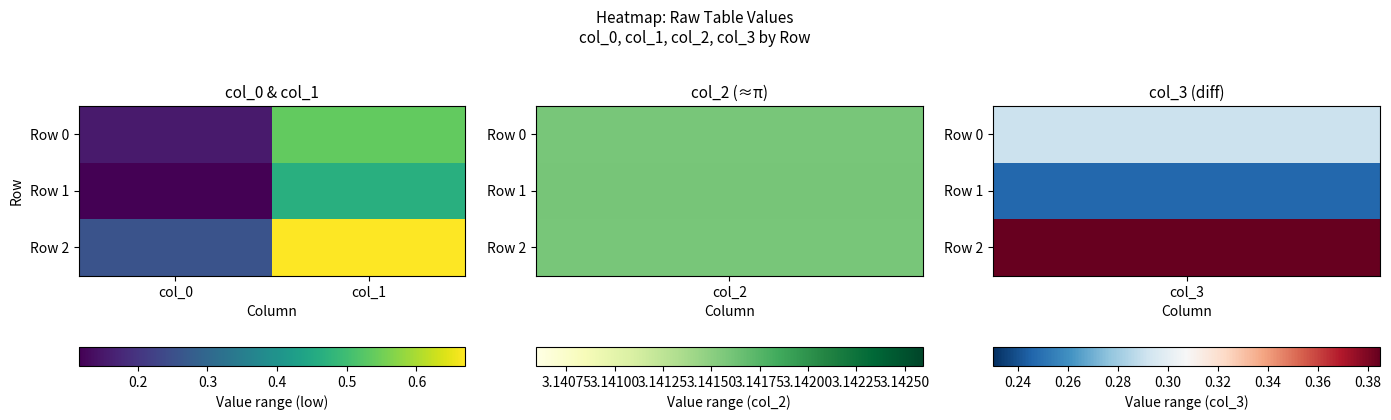

At which category does the chart reach its peak across all series?

col_1